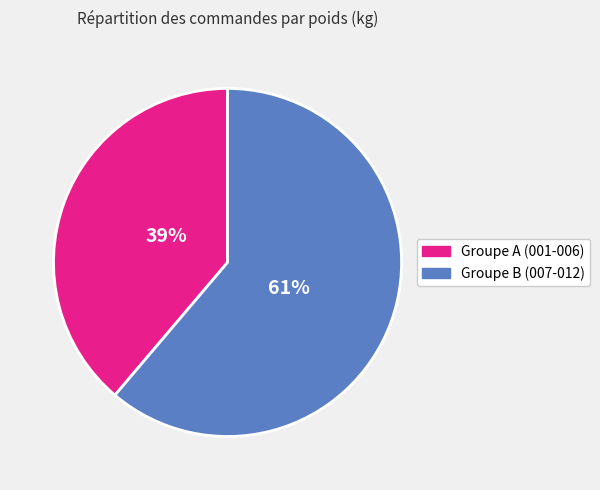

Which slice is the largest?

Groupe B (007-012)